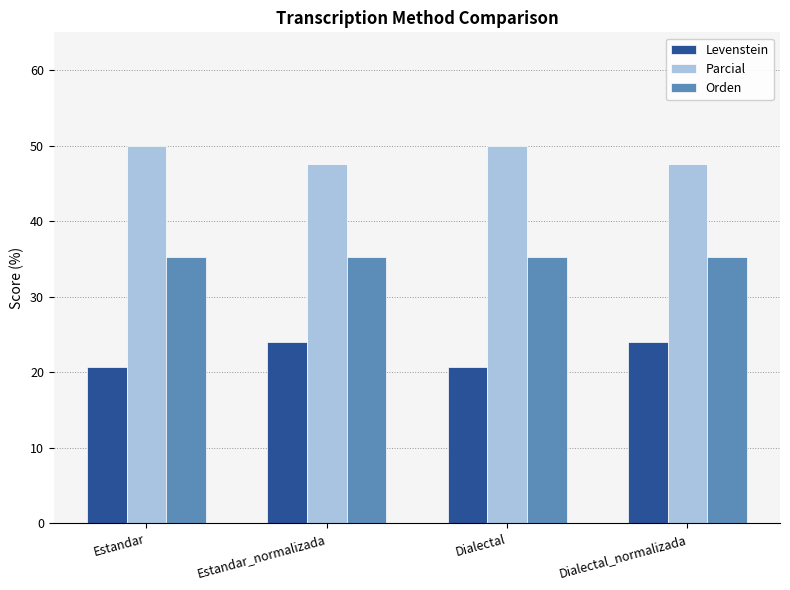

What is the total value across all series at Estandar_normalizada?

106.9